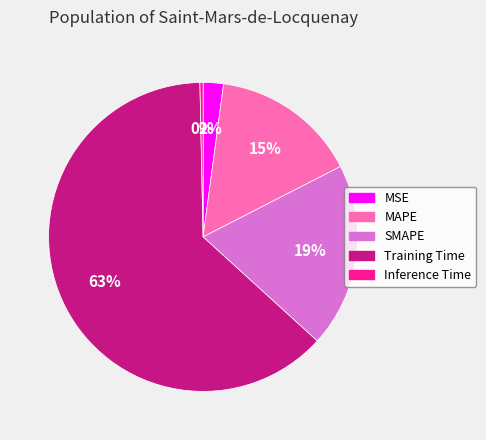

Which category has the biggest portion of the pie?

Training Time